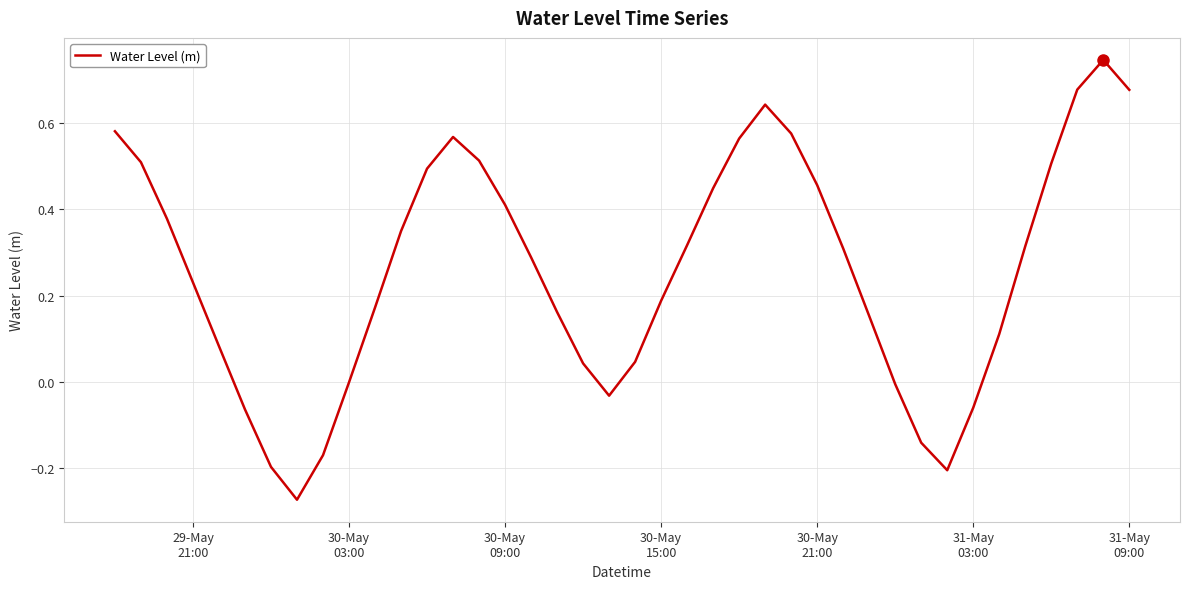

What is the difference between the maximum and minimum values?

1.0